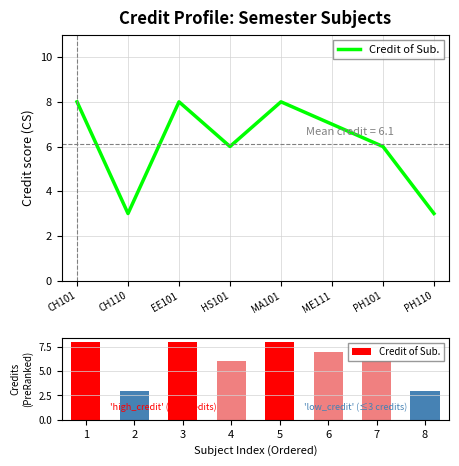

What is the difference between the values at 3 and 8?

5